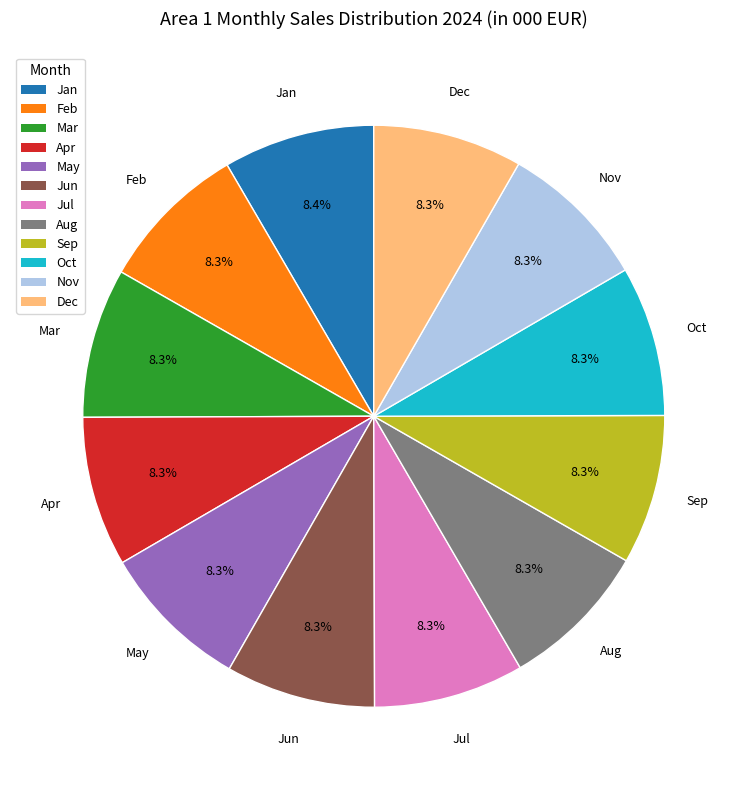

Is there any slice that represents more than half of the pie?

No